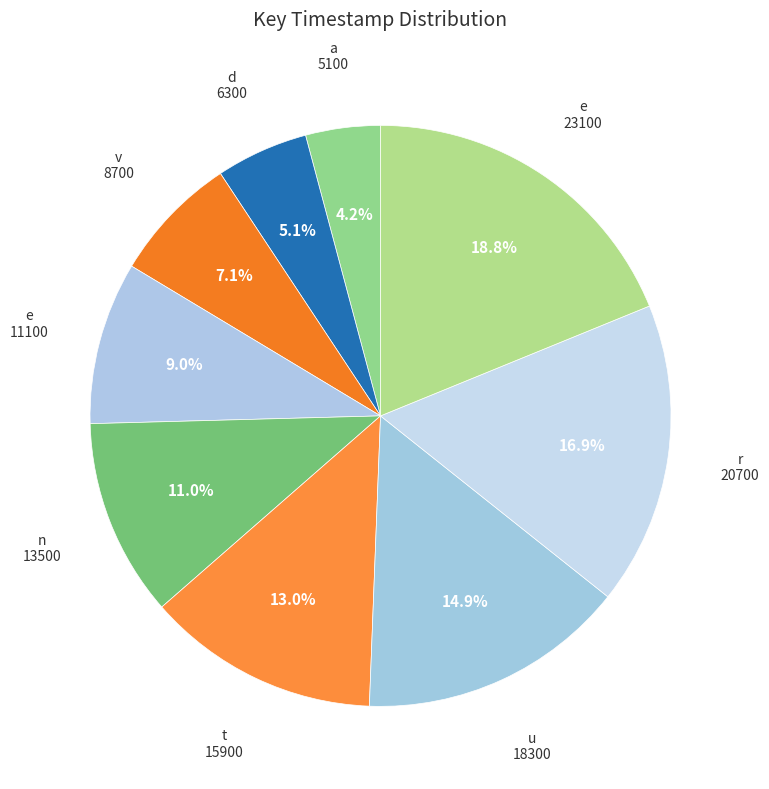

How many slices are in this pie chart?

9